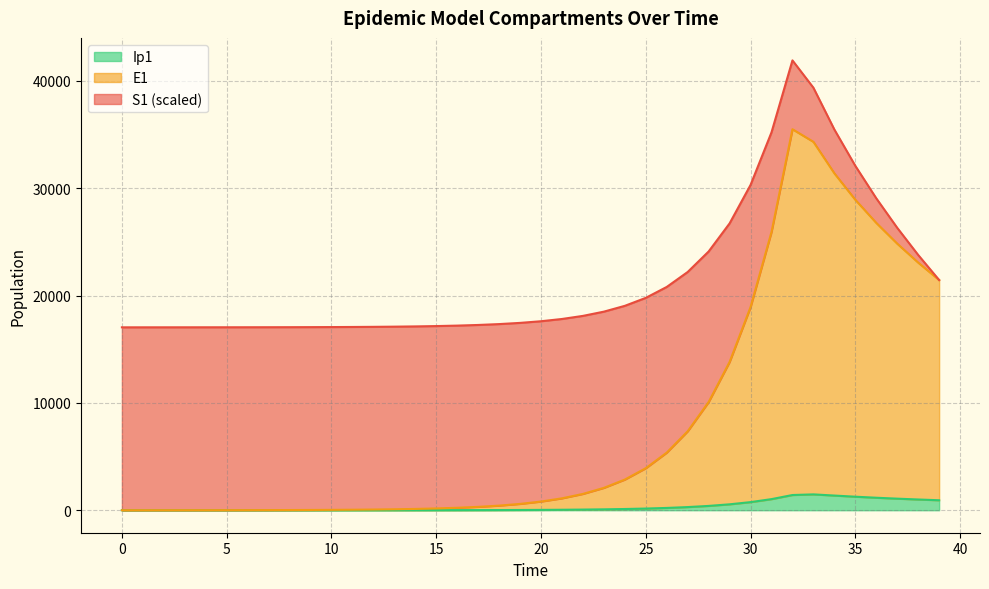

At which label does E1 reach its peak?

32